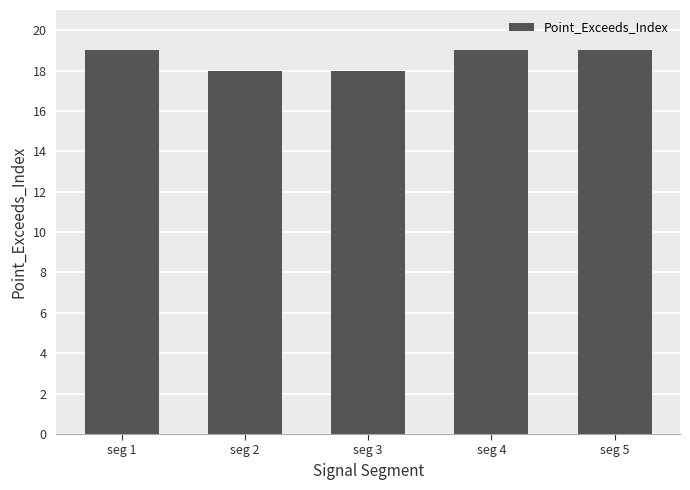

What is the value of the 2nd bar from the left?

18